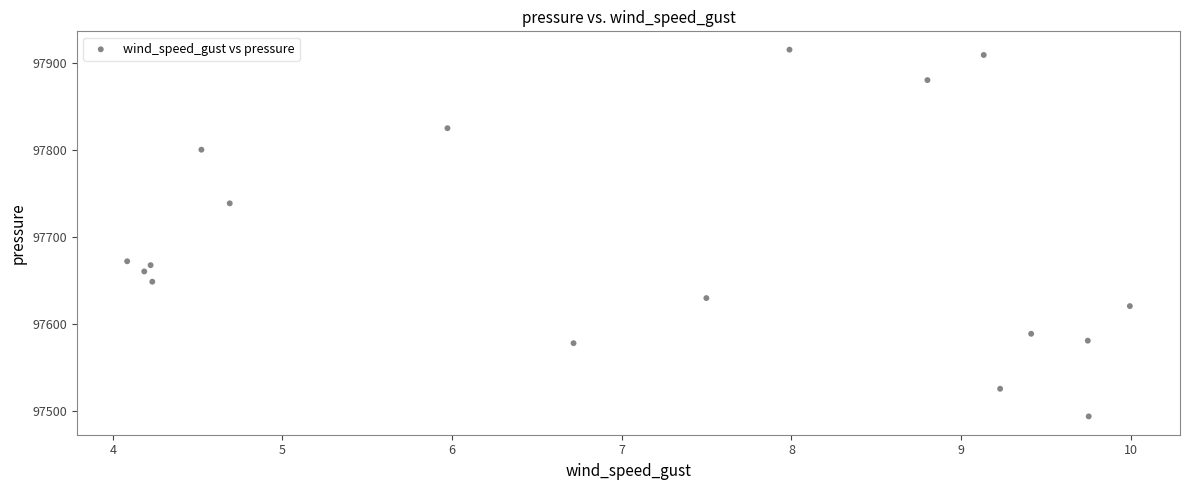

What is the range of Y values (max minus min)?

420.7